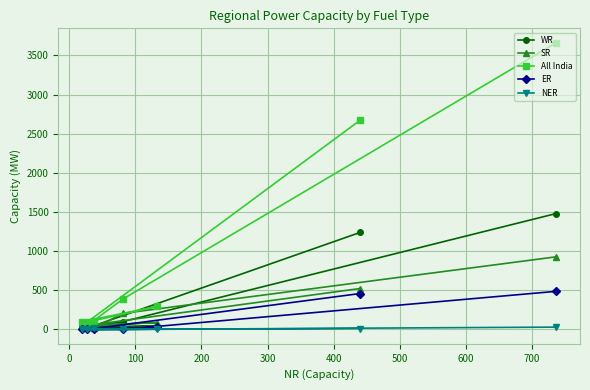

Reading left to right, extract all data points from this chart.

WR: 1239	17	43	37	46	100	1481
SR: 523	51	88	45	16	205	928
All India: 2672	94	294	100	114	388	3663
ER: 459	0	27	0	0	1	487
NER: 12	0	4	0	14	0	30